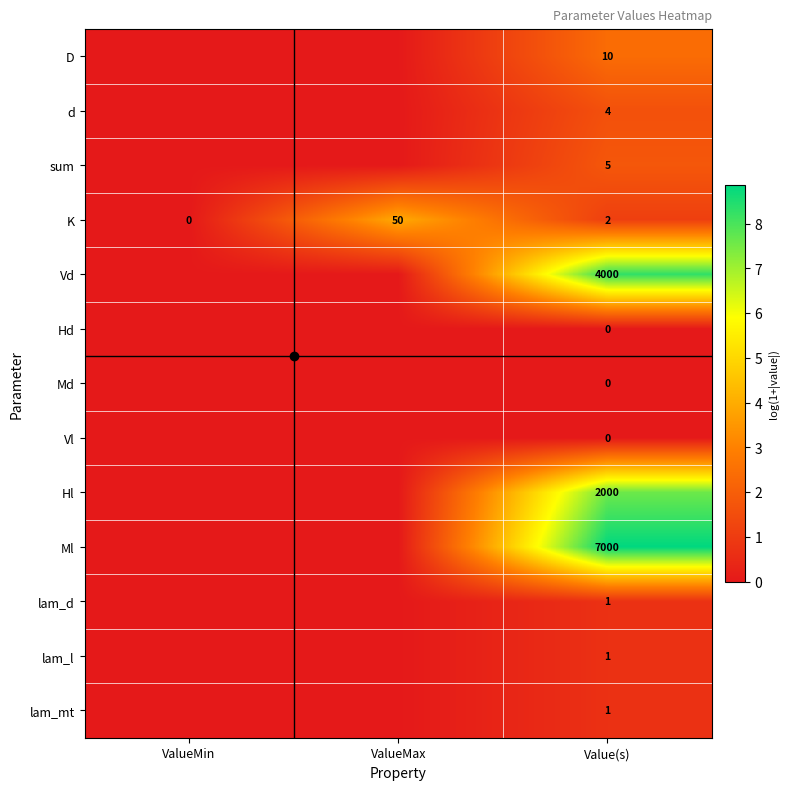

Where is Vd nearest to the value 4?

ValueMin